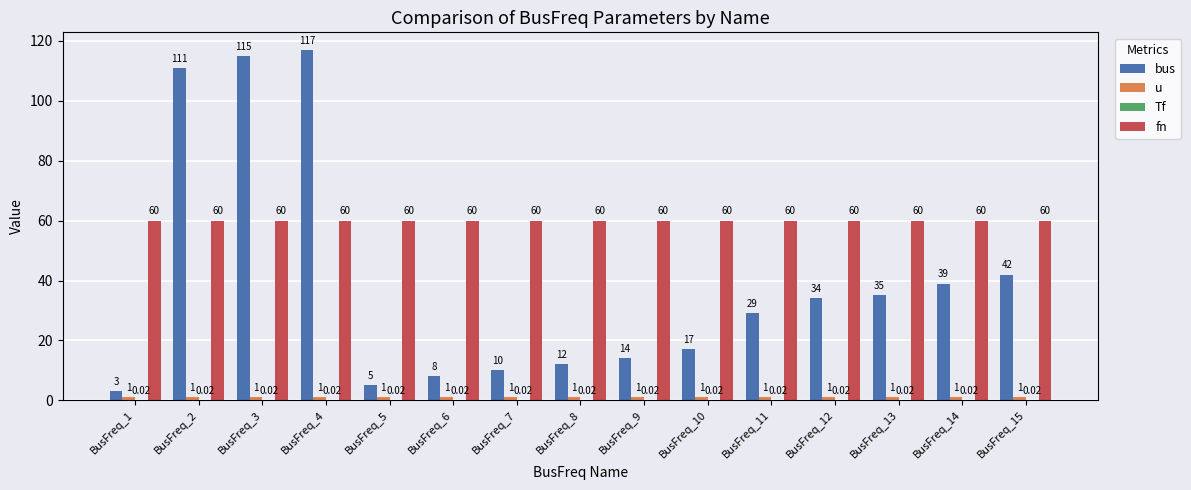

How many data points does each series have?

15